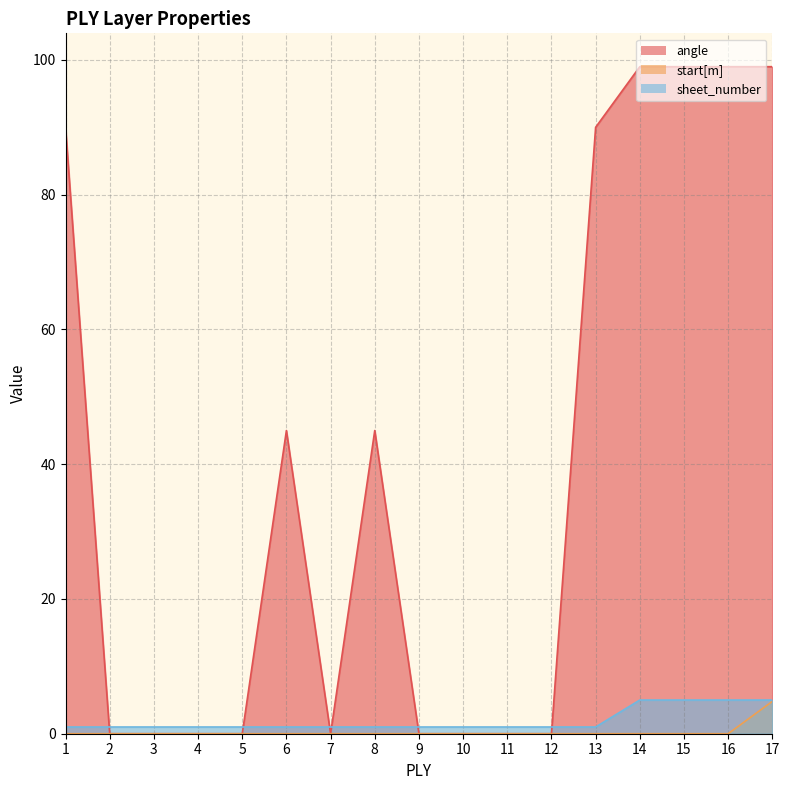

Is it true that sheet_number equals 6.7 at 15?

False